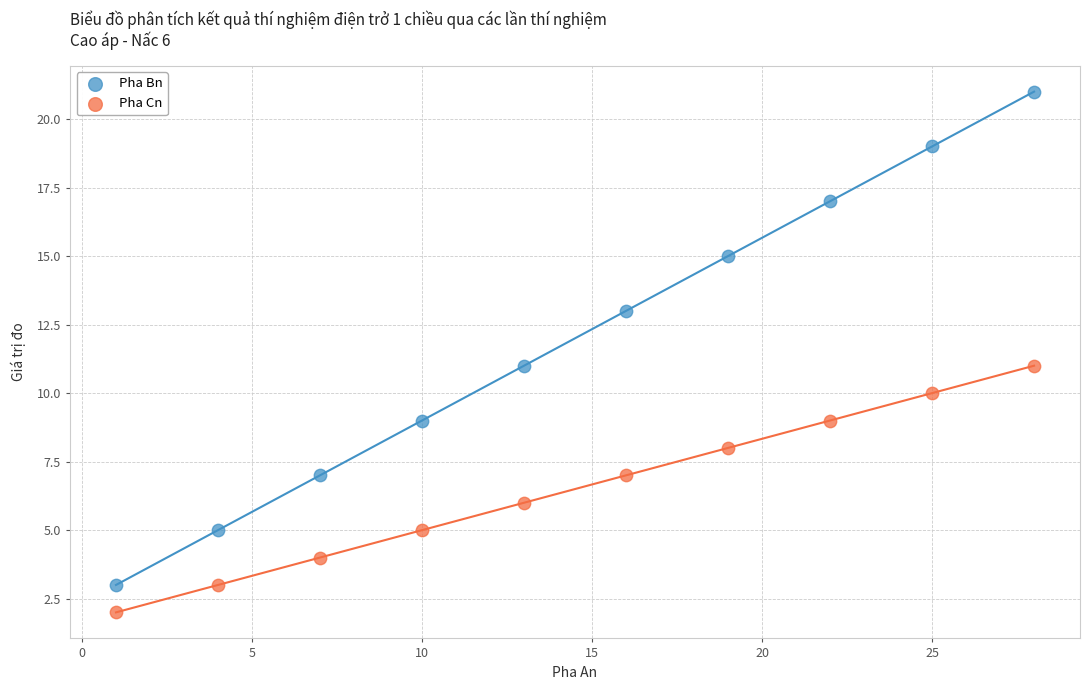

Which series contains the lowest Y value?

Pha Cn